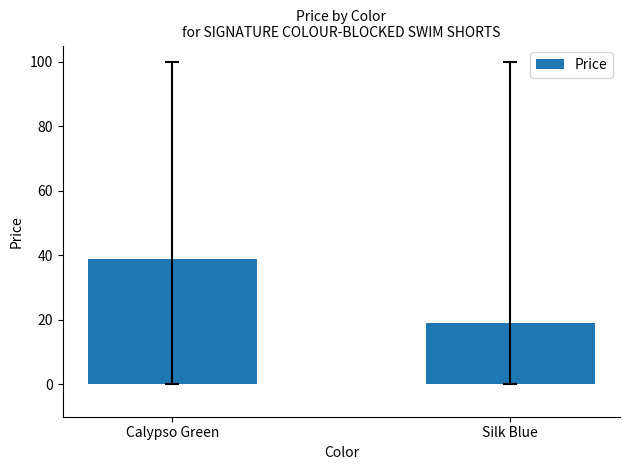

How many values are between 19 and 39?

2